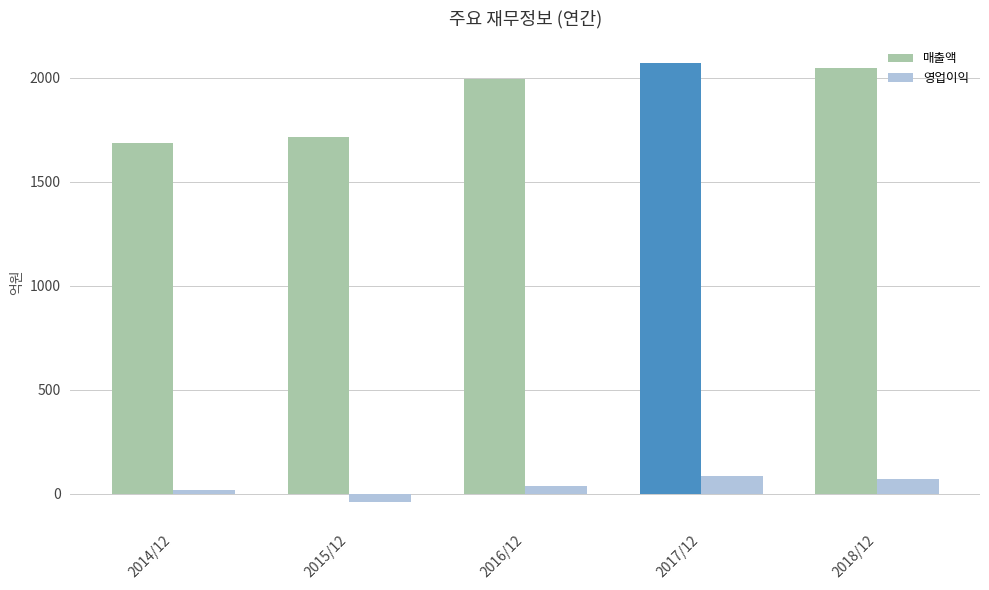

True or false: 영업이익 has a value of 20 at 2014/12.

True